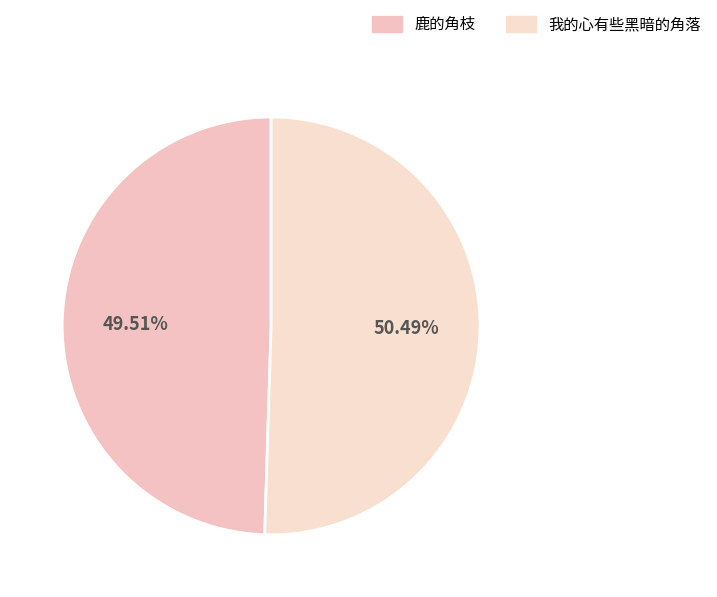

The 我的心有些黑暗的角落 slice represents 42% of the pie. True or false?

False